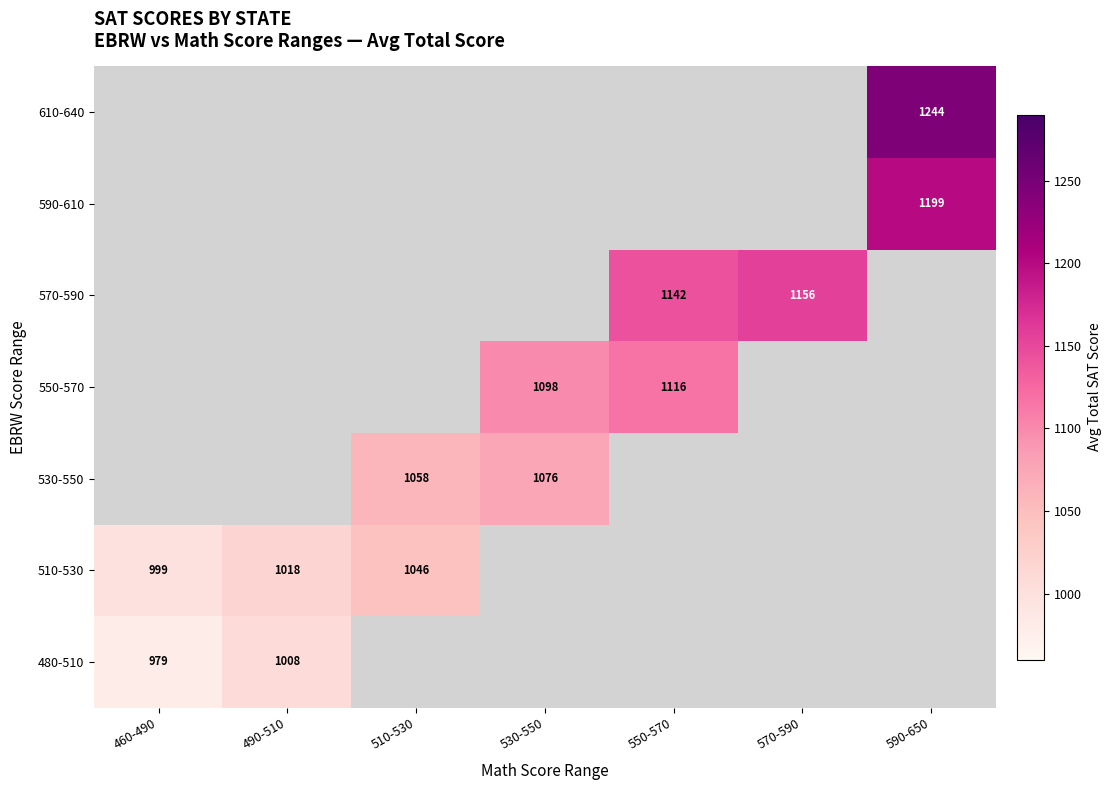

The 610-640 series shows 1244 at 590-650. True or false?

True